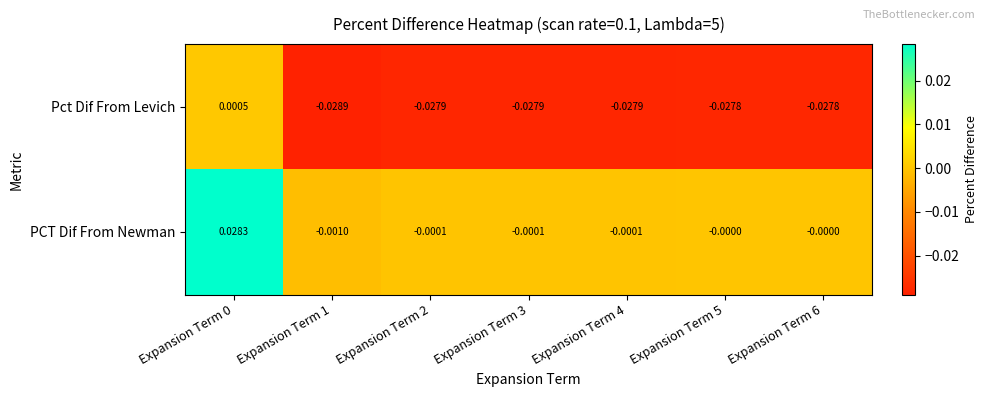

List the series in order of their peak value, highest first.

PCT Dif From Newman, Pct Dif From Levich